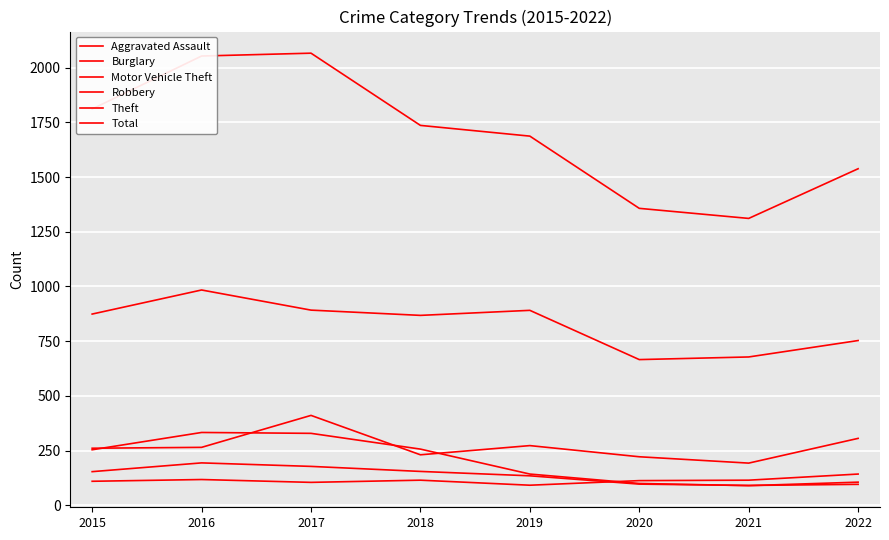

Does the chart have visible grid lines?

Yes